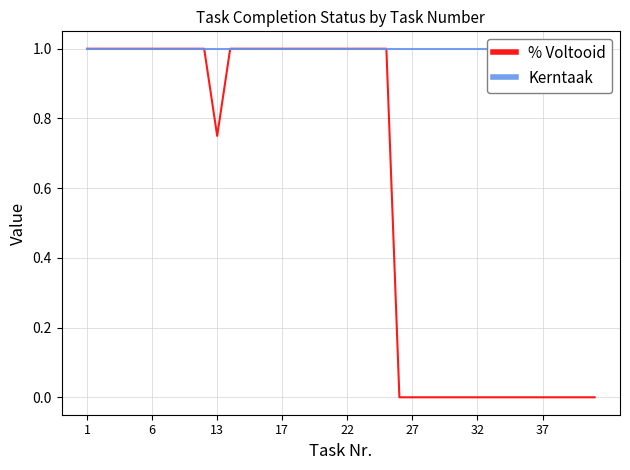

The Kerntaak series shows 1.0 at 33. True or false?

True